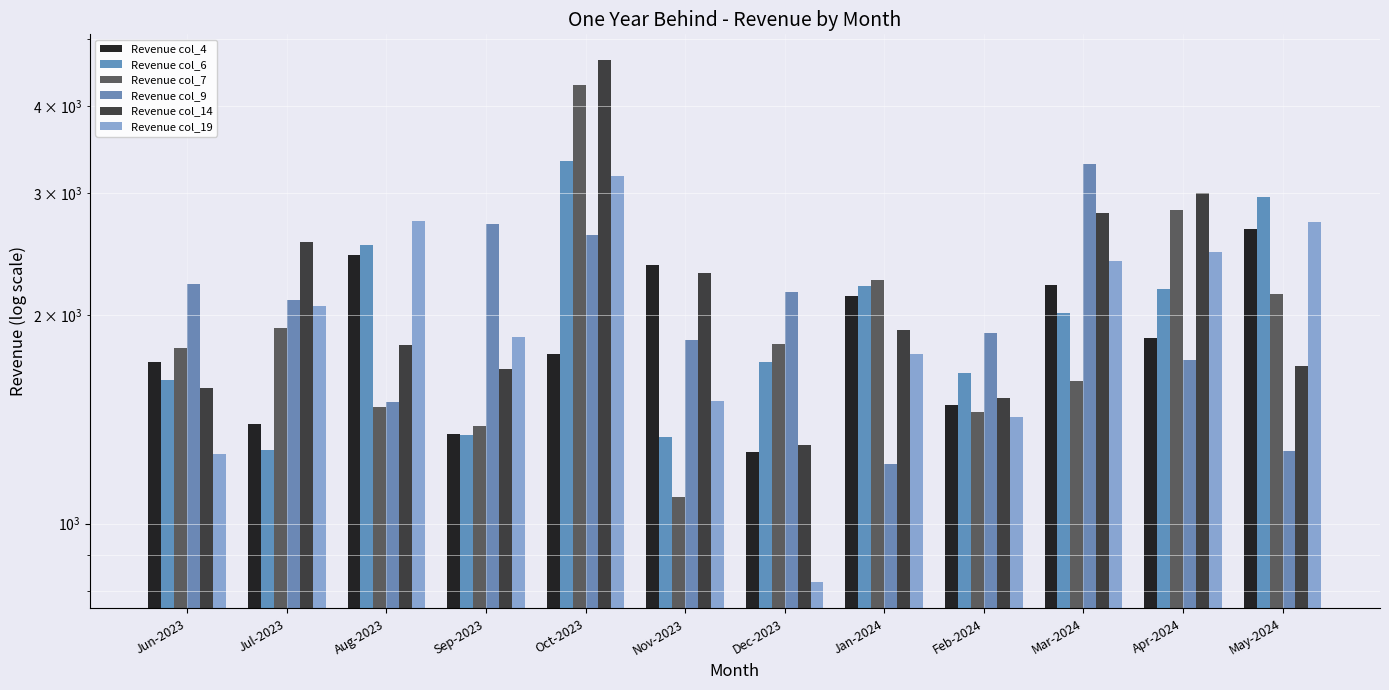

Where is Revenue col_6 nearest to the value 2306?

Jan-2024